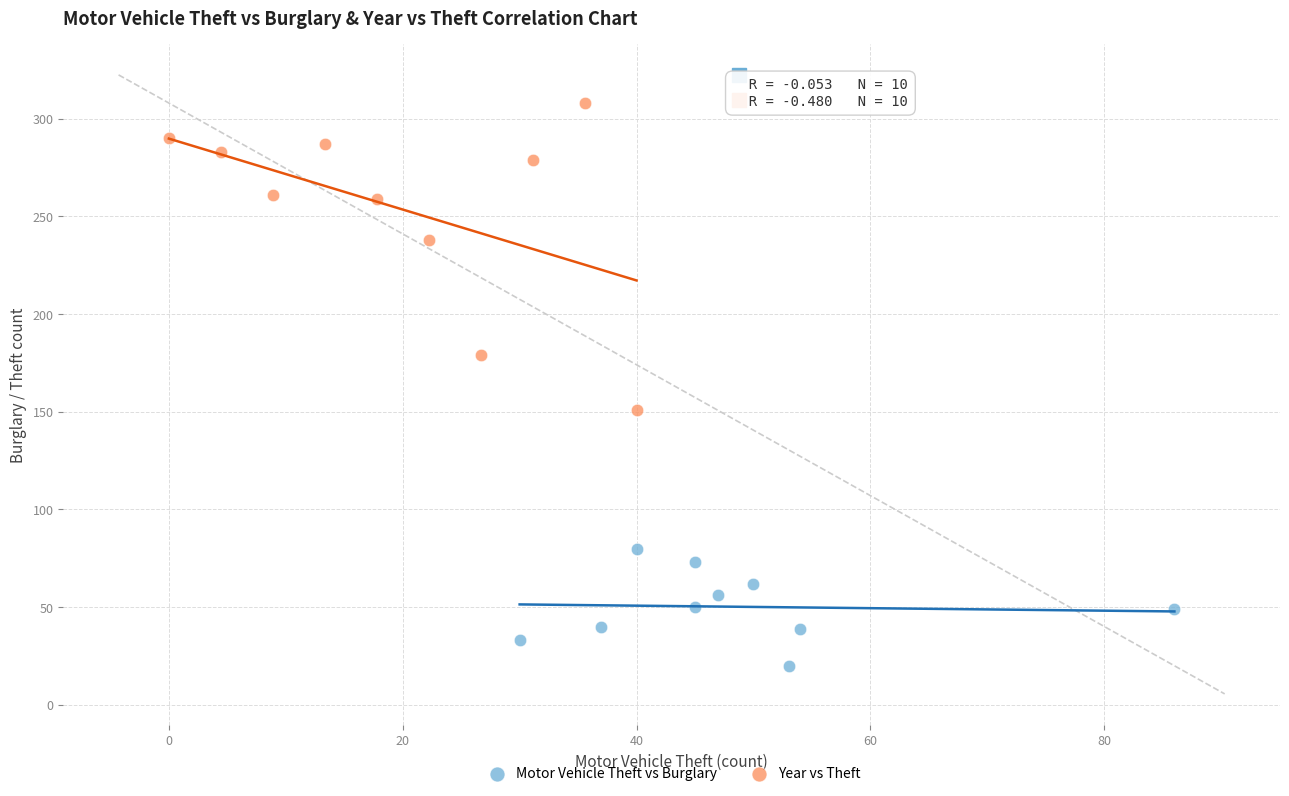

Which series reaches the minimum Y coordinate?

Motor Vehicle Theft vs Burglary